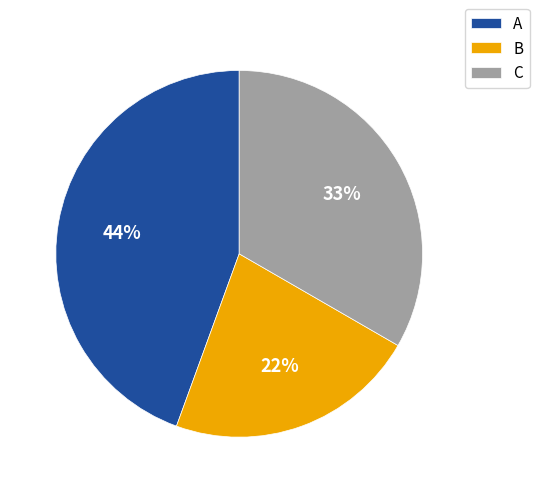

Rank the categories by value from lowest to highest.

B, C, A